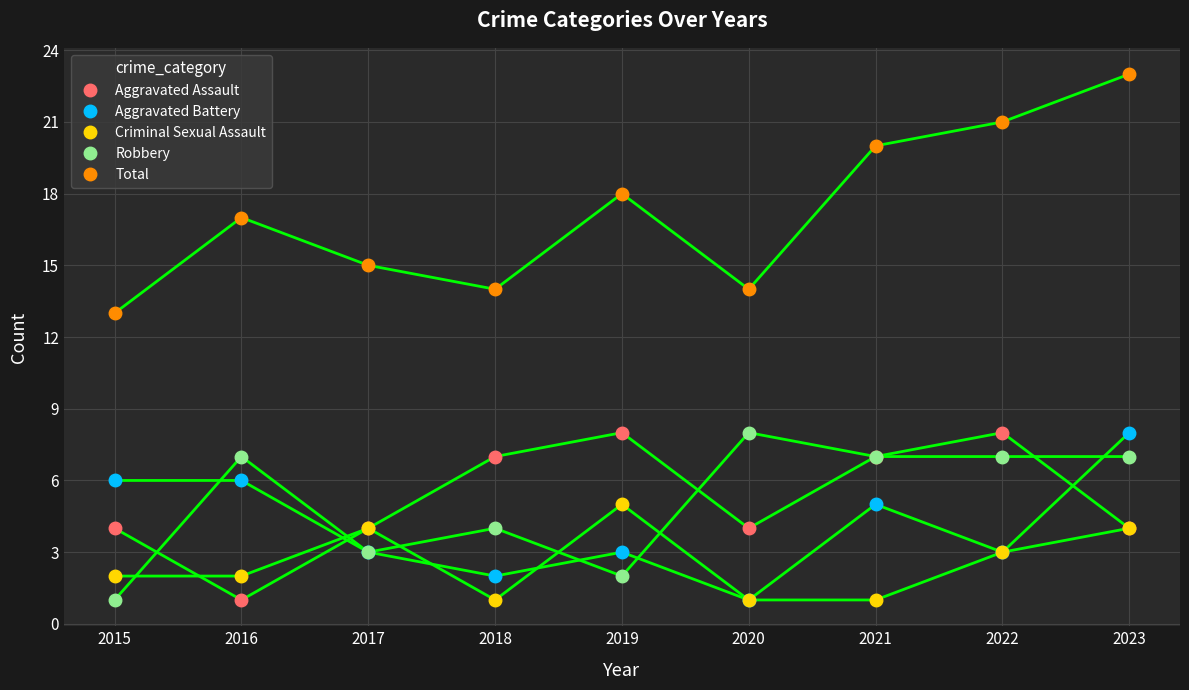

In Criminal Sexual Assault, how many points are higher than both neighbors (excluding endpoints)?

2